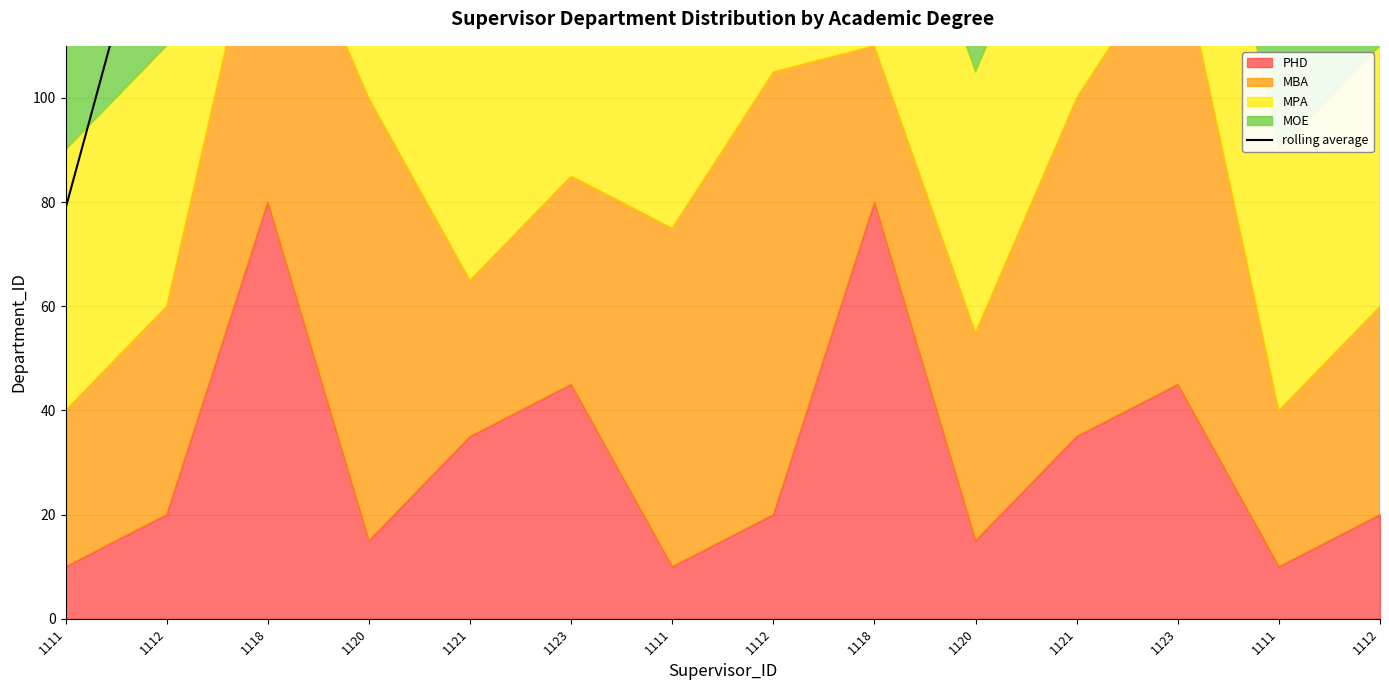

The value at 1111 is 190.0. True or false?

True